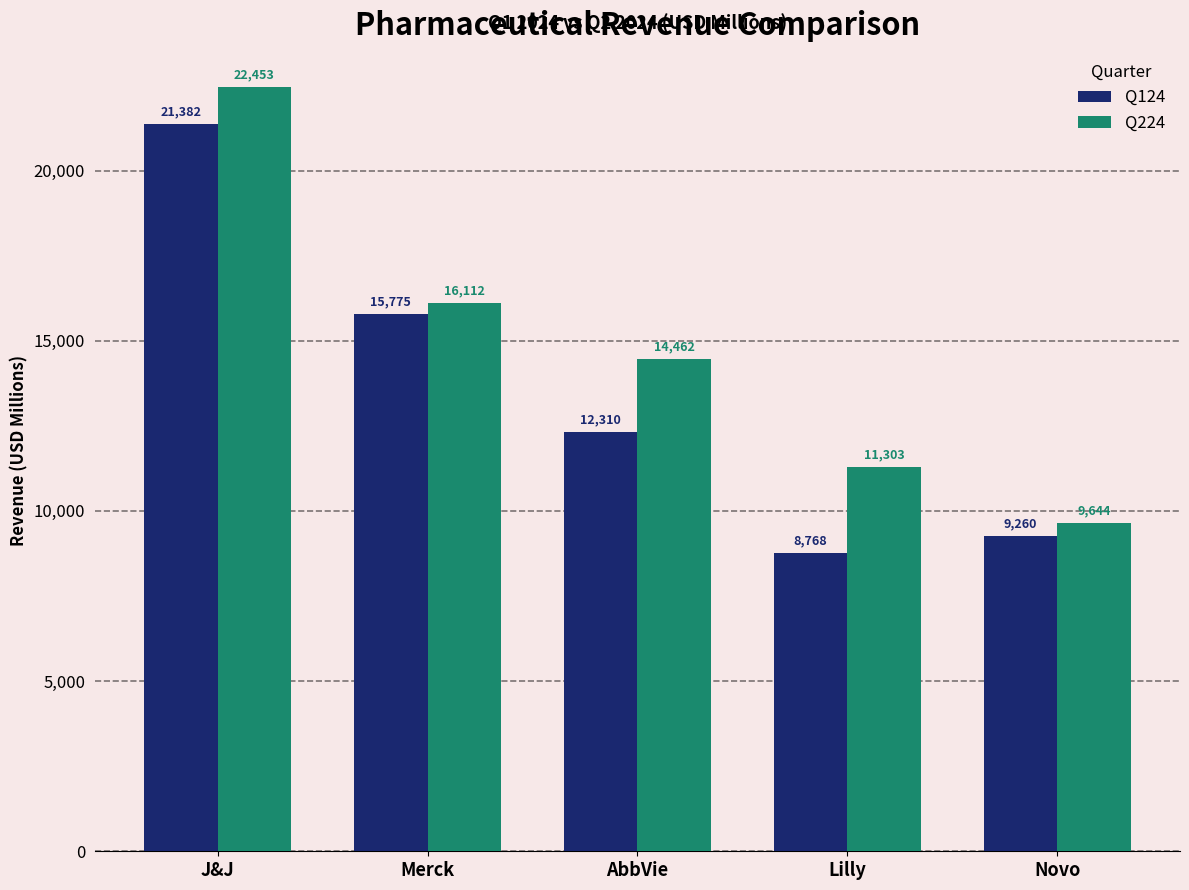

Which series has the widest spread of values?

Q224